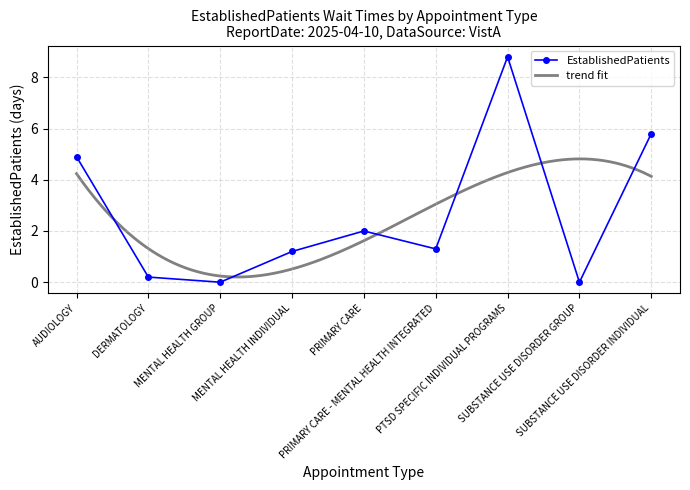

How many values are above zero?

7